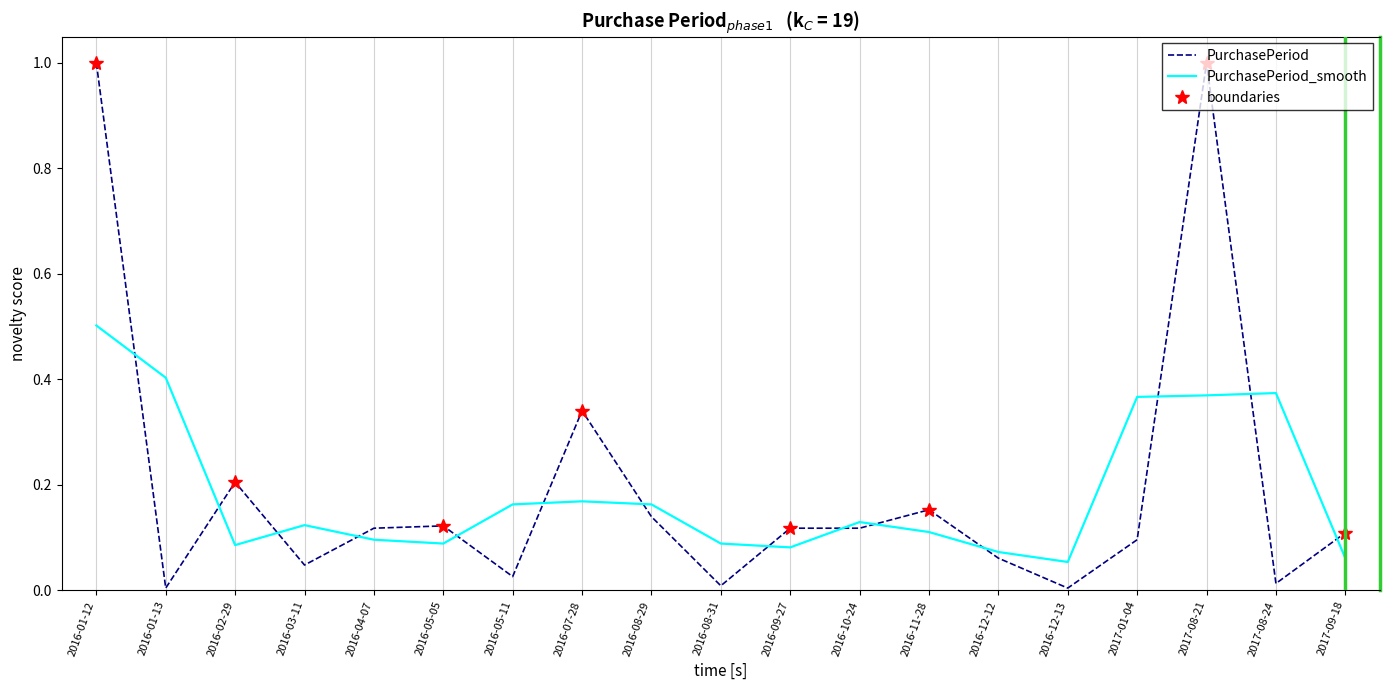

Where is the first local maximum?

2016-02-29